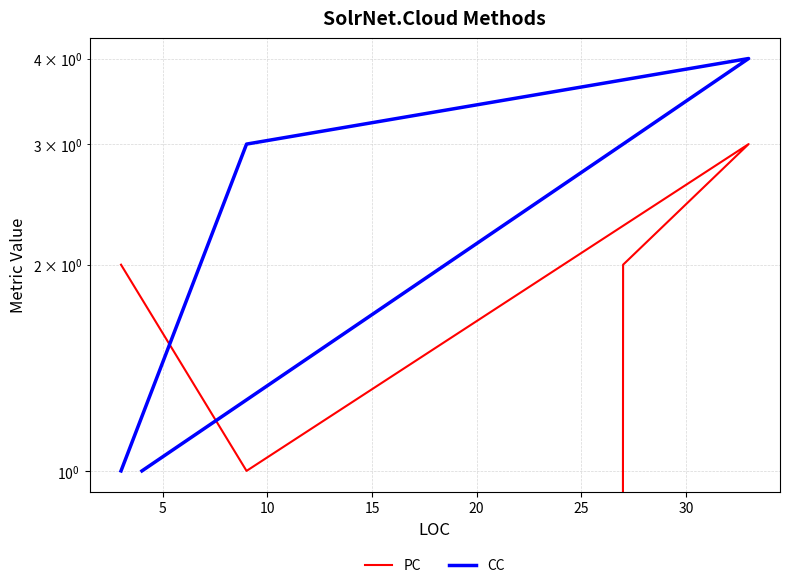

List the series in order of their overall mean, highest first.

CC, PC